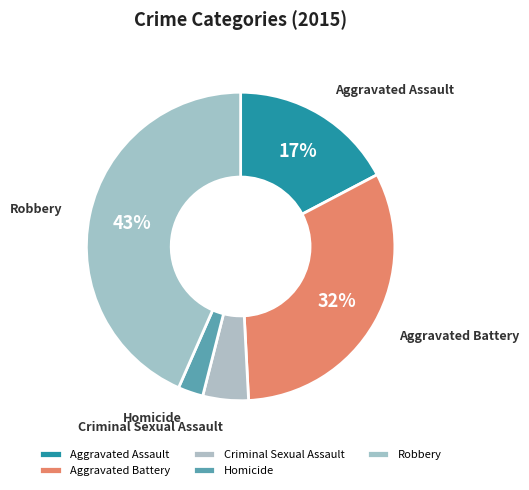

What percentage is the Homicide slice, to the nearest percent?

3%